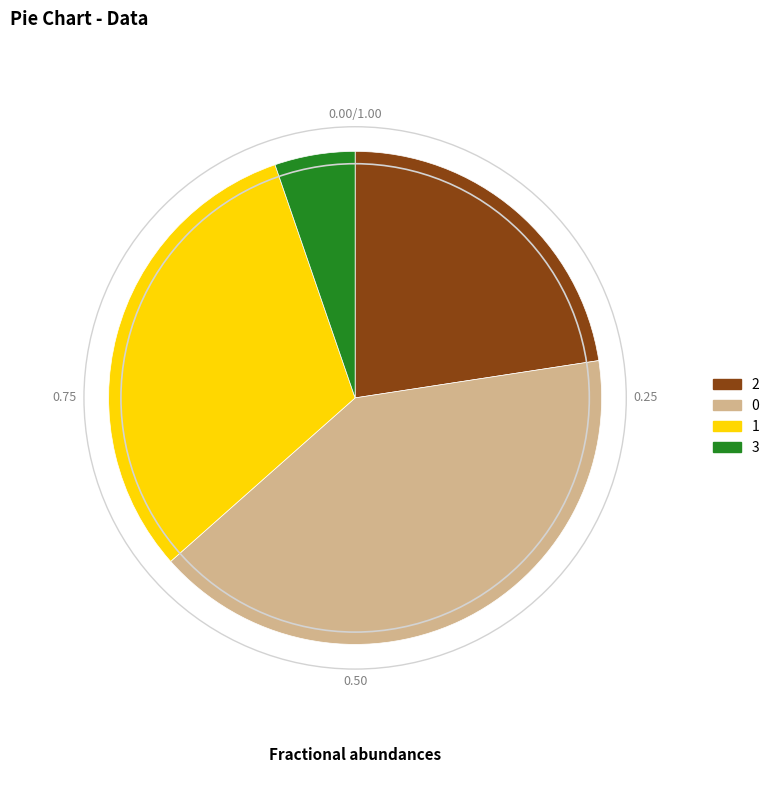

Is there a majority slice in this chart?

No